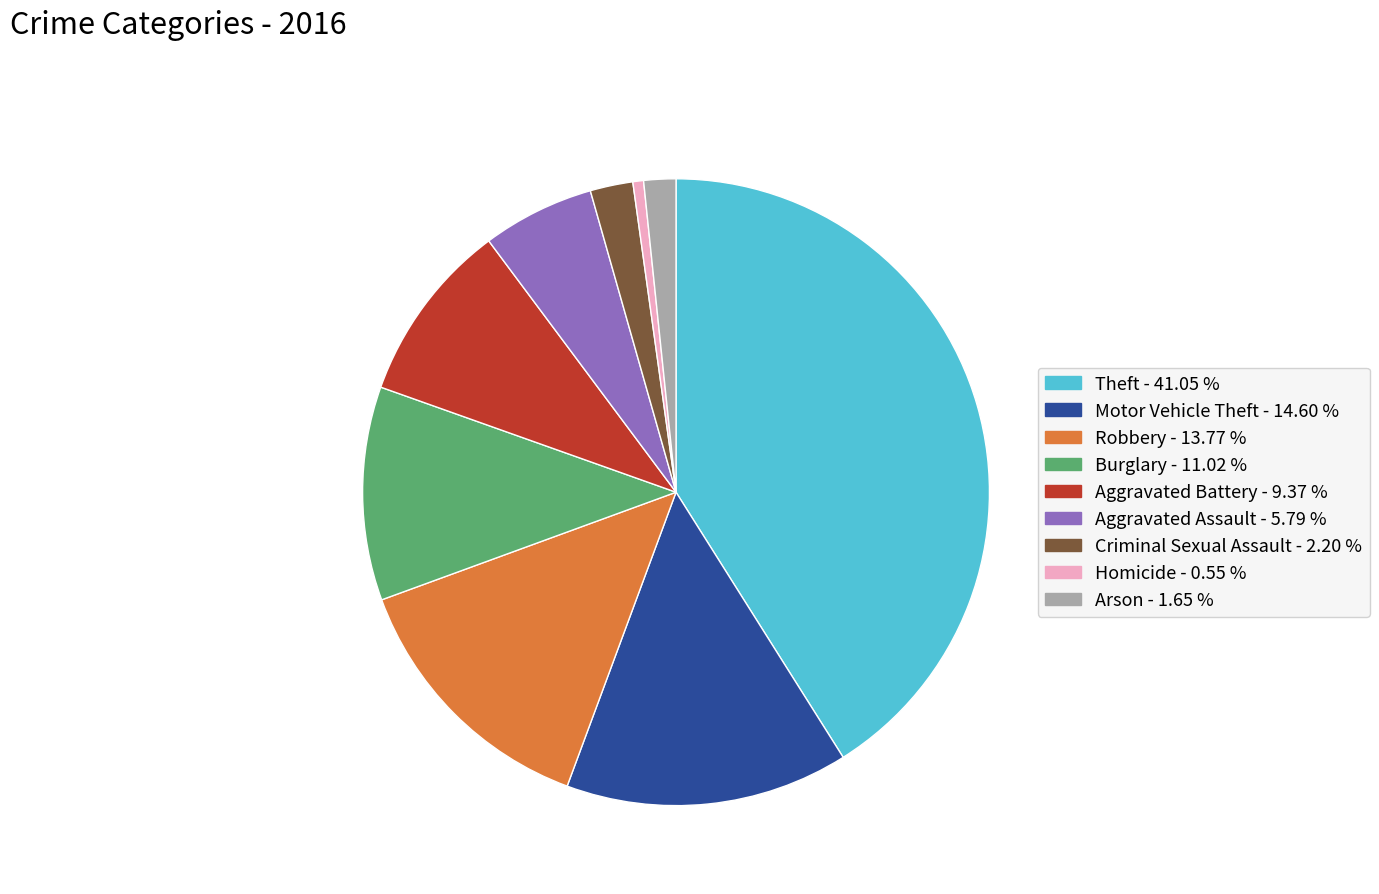

Is Motor Vehicle Theft the majority of the pie?

No